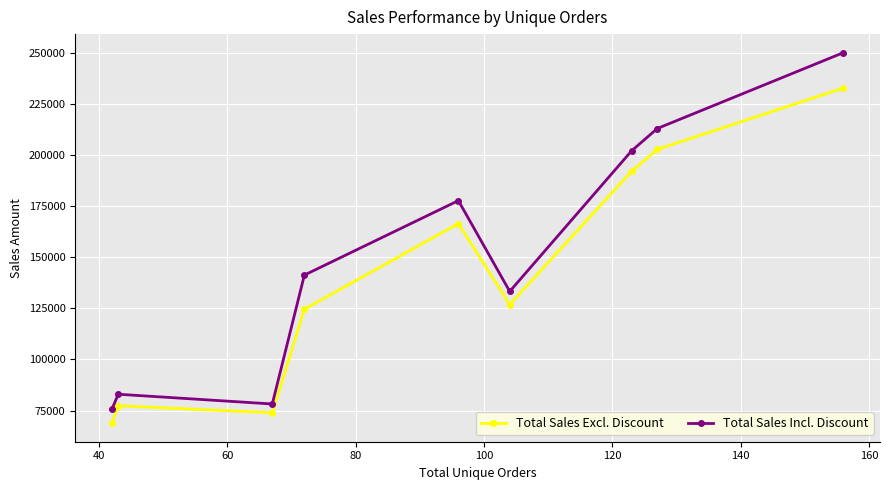

Reading left to right, list all the values displayed in this chart.

Total Sales Excl. Discount: 68792.3	77308.1	73913.1	124568.2	166537.8	126862.3	192107.6	202812.8	232890.9
Total Sales Incl. Discount: 75567.8	82964.0	78198.1	141296.0	177749.3	133301.0	202143.7	213051.3	250187.5